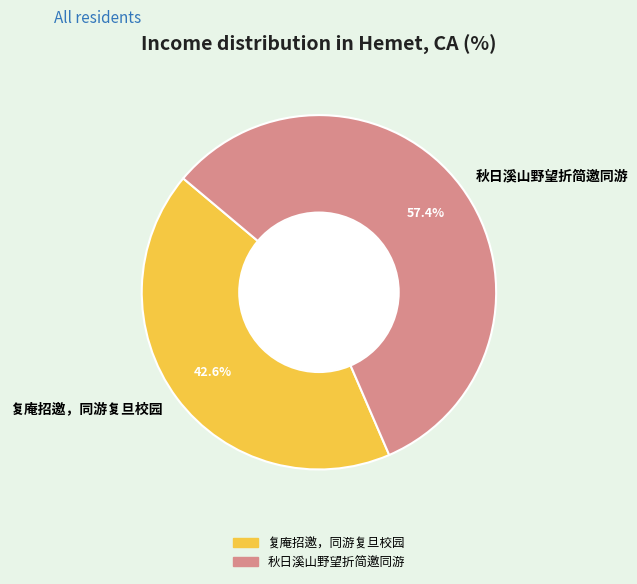

Is there a majority slice in this chart?

Yes